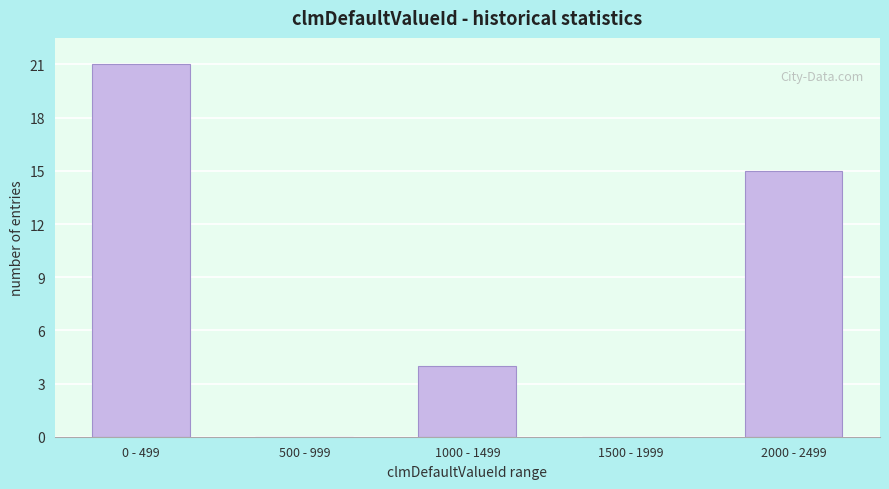

Reading right to left, list all the values displayed in this chart.

2000 - 2499=15	1500 - 1999=0	1000 - 1499=4	500 - 999=0	0 - 499=21